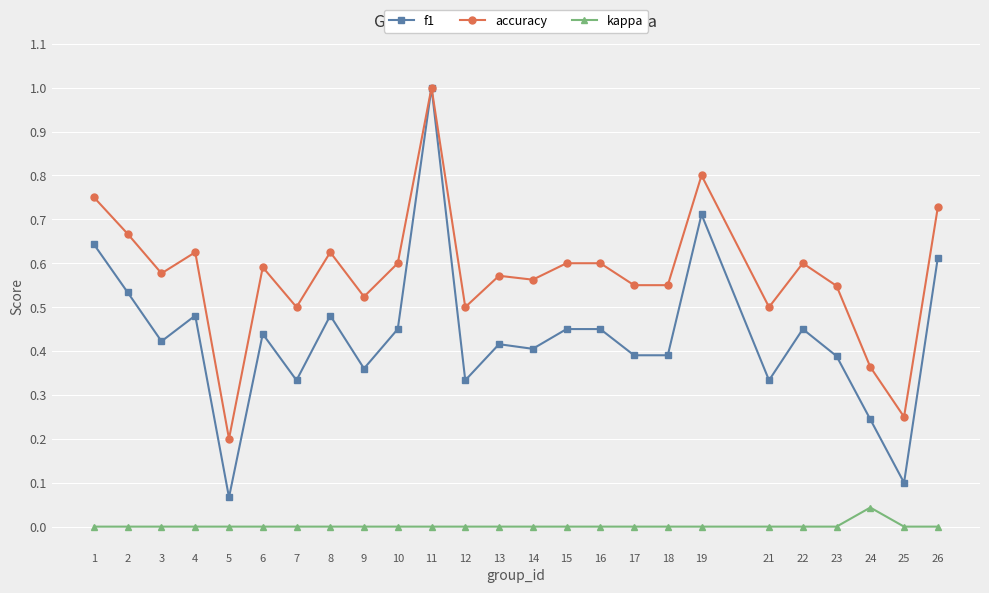

Rank the series by their average value, from highest to lowest.

accuracy, f1, kappa